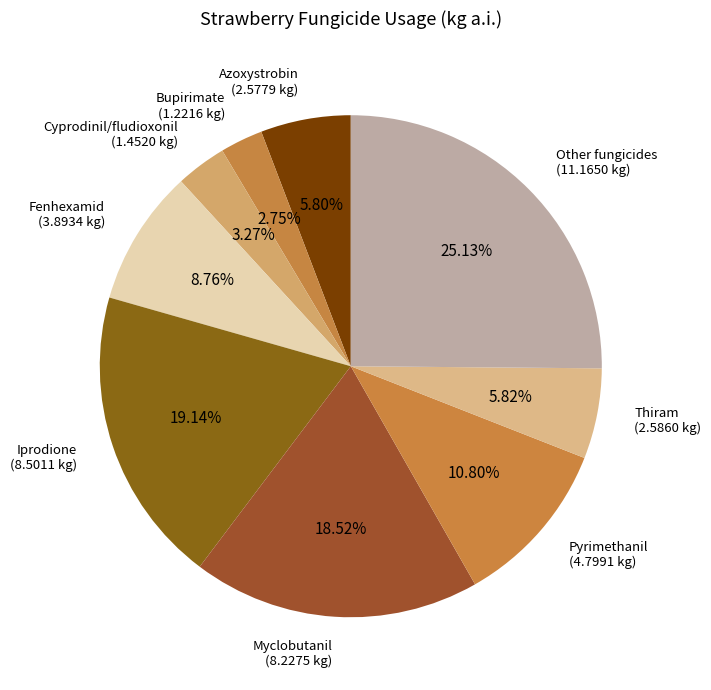

To the nearest percent, what percentage of the pie is Cyprodinil/fludioxonil?

3%